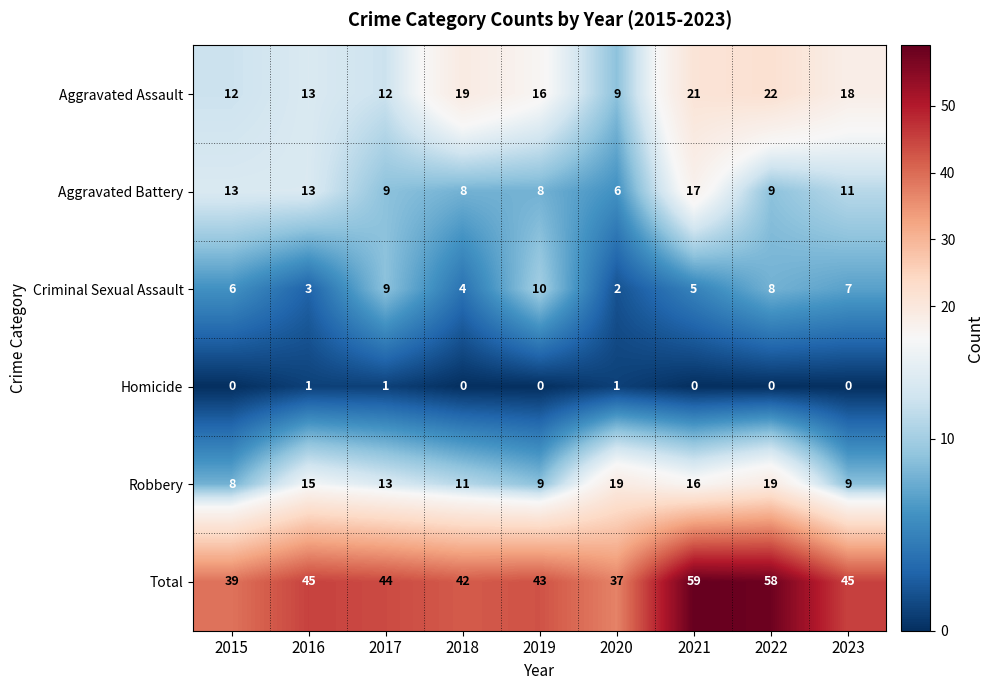

Which series has the largest total across all categories?

Total